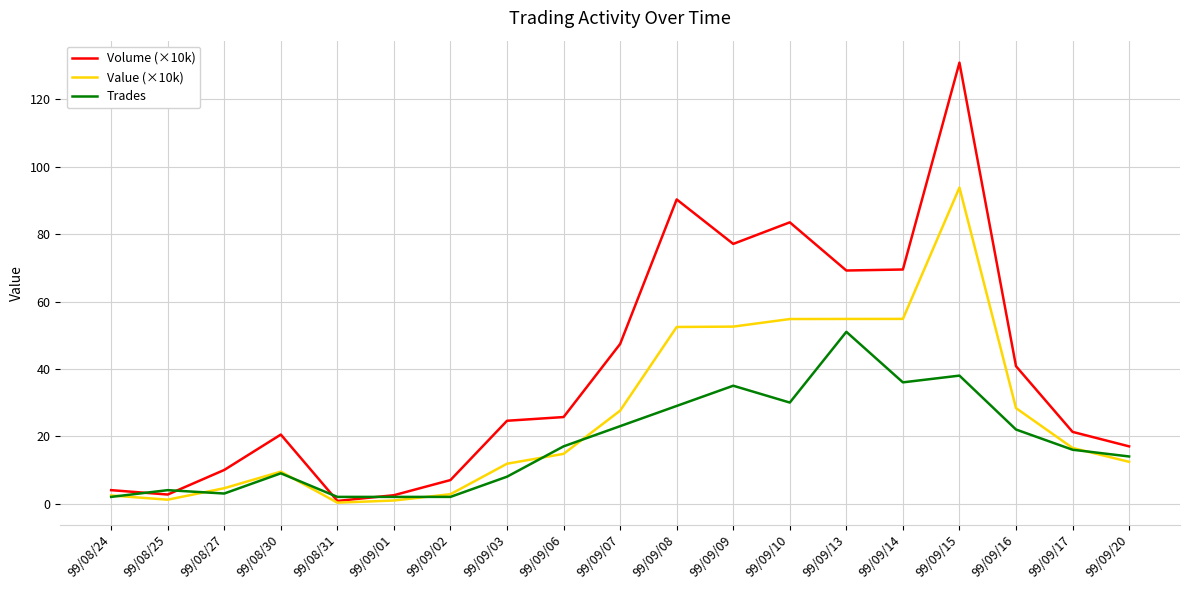

Rank the series at 99/09/15 from highest to lowest value.

Volume (×10k), Value (×10k), Trades